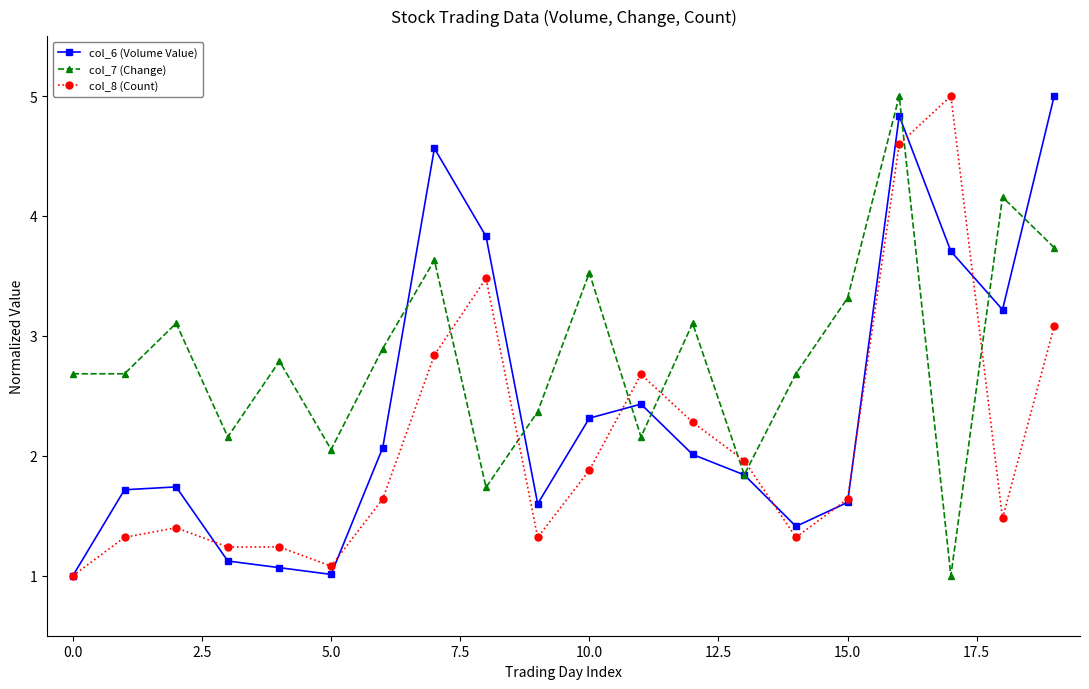

What is the value of the col_7 (Change) point at the 6th from the left?

2.1